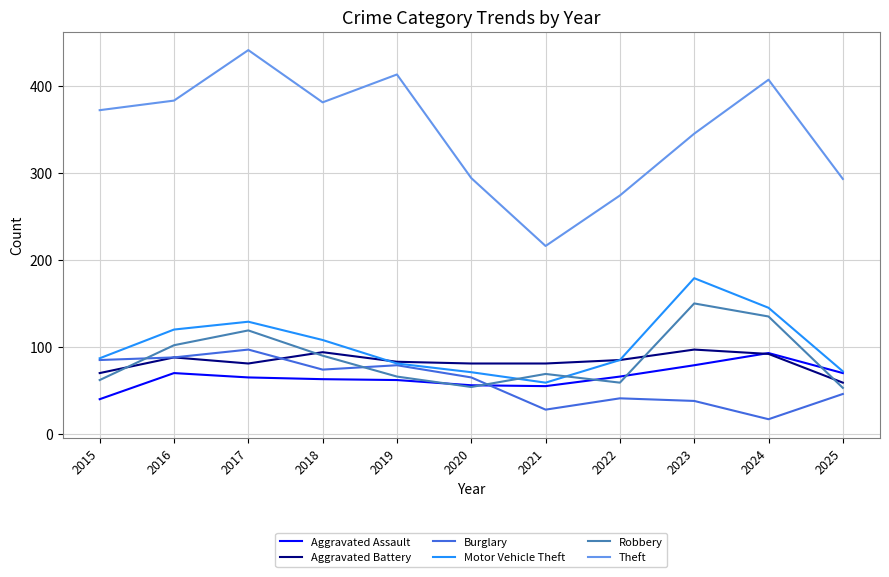

What is the difference between the highest and lowest values at 2020?

240